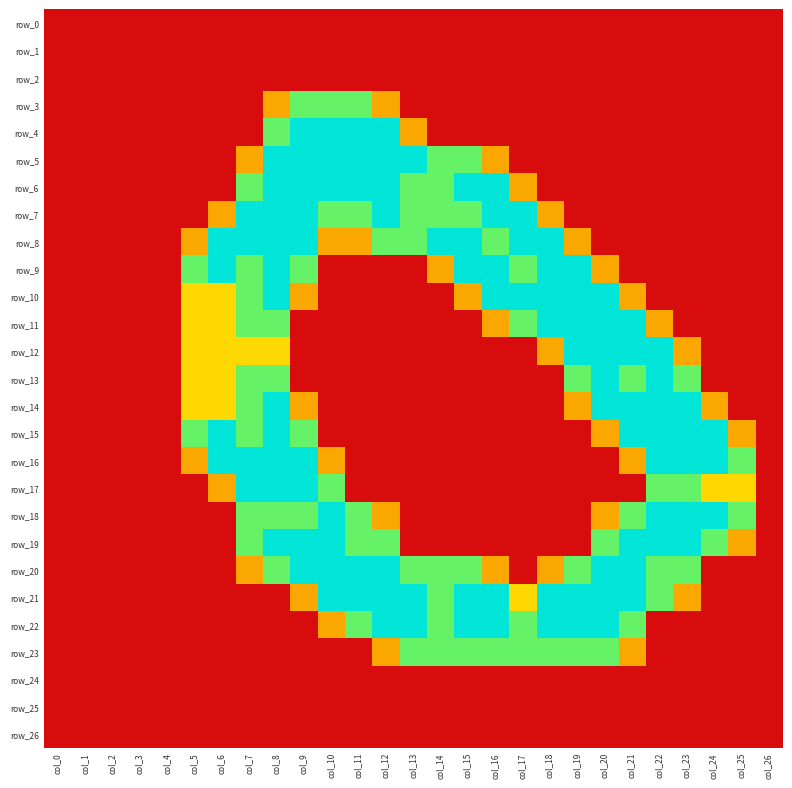

List the series in order of their peak value, lowest first.

row_0, row_1, row_2, row_24, row_25, row_26, row_3, row_23, row_4, row_5, row_6, row_7, row_8, row_9, row_10, row_11, row_12, row_13, row_14, row_15, row_16, row_17, row_18, row_19, row_20, row_21, row_22